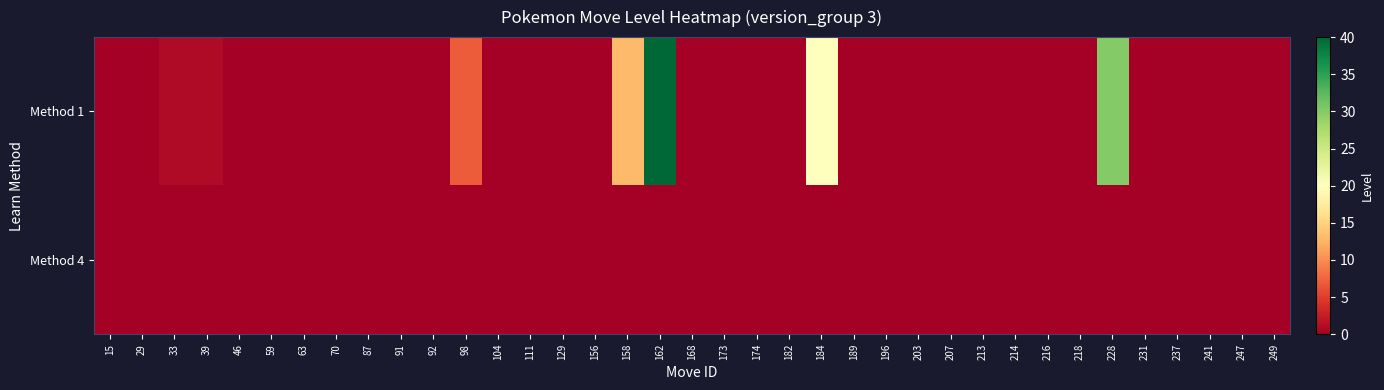

What is the spread (max minus min) of values at 228?

30